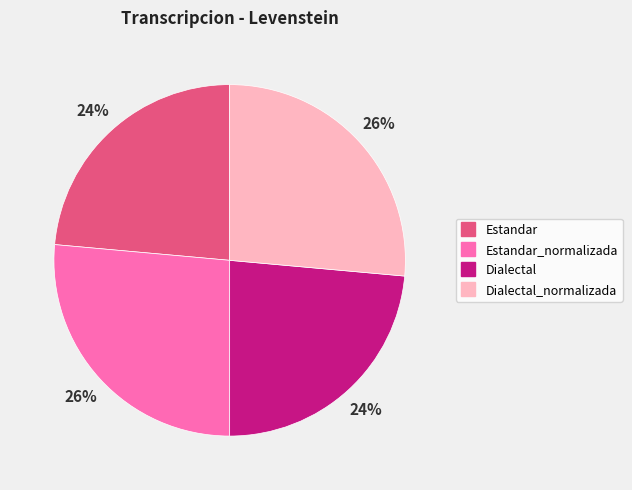

Is there a majority slice in this chart?

No